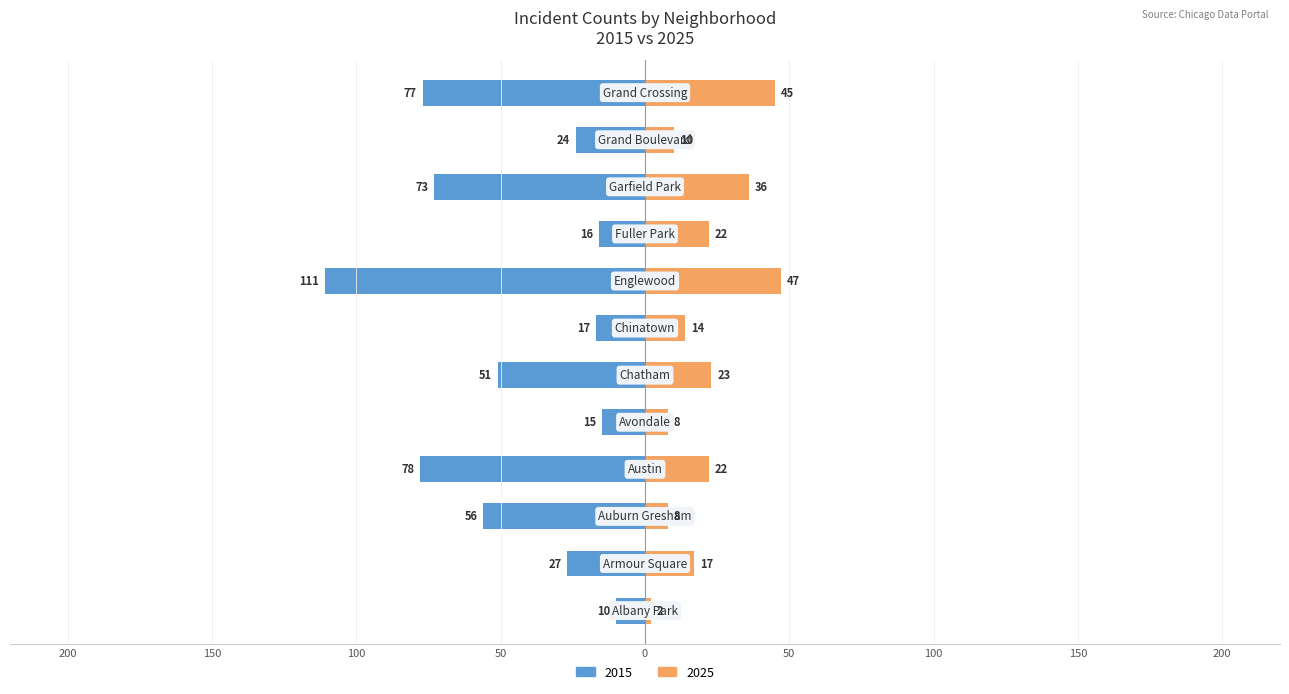

What value does the 2015 series have at Auburn Gresham?

-56